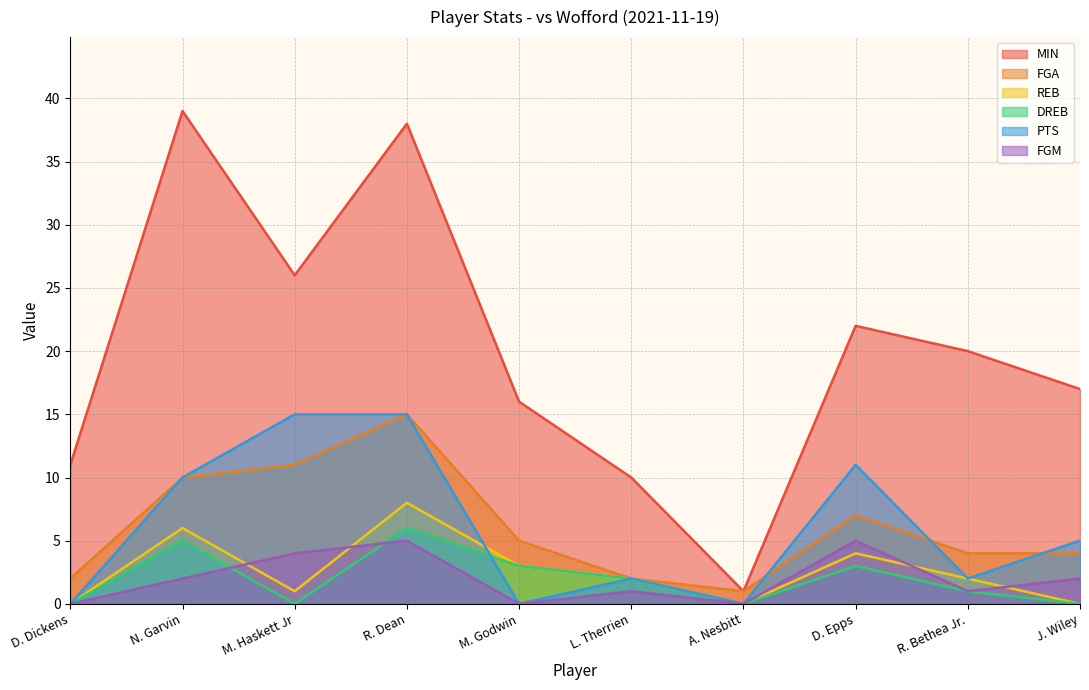

Reading left to right, list all the values displayed in this chart.

MIN: 11	39	26	38	16	10	1	22	20	17
FGA: 2	10	11	15	5	2	1	7	4	4
REB: 0	6	1	8	3	2	0	4	2	0
DREB: 0	5	0	6	3	2	0	3	1	0
PTS: 0	10	15	15	0	2	0	11	2	5
FGM: 0	2	4	5	0	1	0	5	1	2